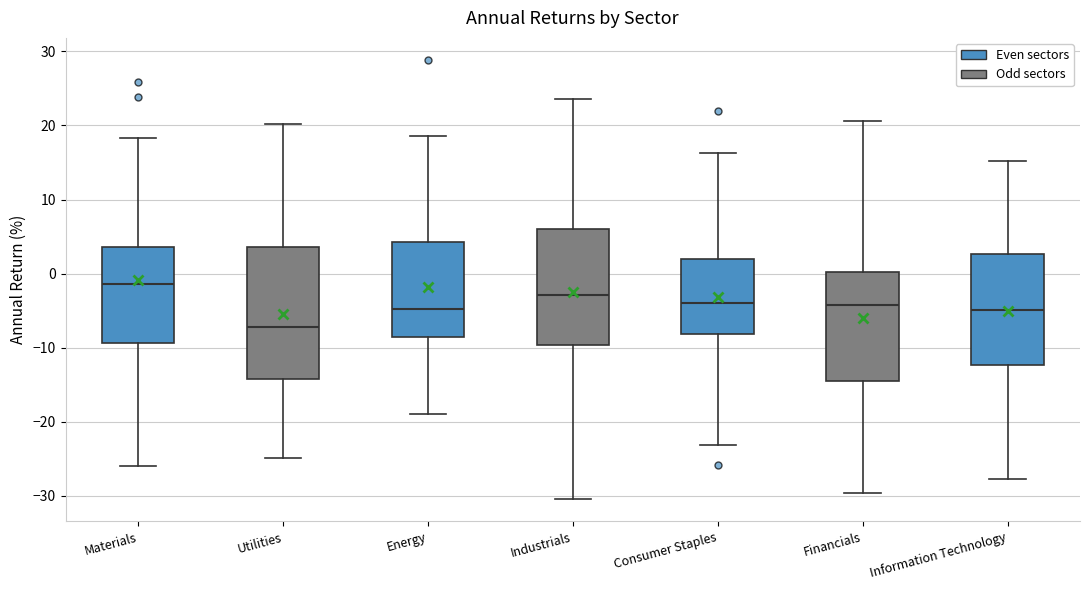

Reading left to right, read every box against the y-axis: the position of its median line, the range the box covers, and the ends of its whiskers. The values are not printed on the chart, so give them approximately, as read against the axis.

Materials: median -1, box -9 to 4, whiskers -26 to 18
Utilities: median -7, box -14 to 4, whiskers -25 to 20
Energy: median -5, box -9 to 4, whiskers -19 to 19
Industrials: median -3, box -10 to 6, whiskers -30 to 24
Consumer Staples: median -4, box -8 to 2, whiskers -23 to 16
Financials: median -4, box -14 to 0, whiskers -30 to 21
Information Technology: median -5, box -12 to 3, whiskers -28 to 15